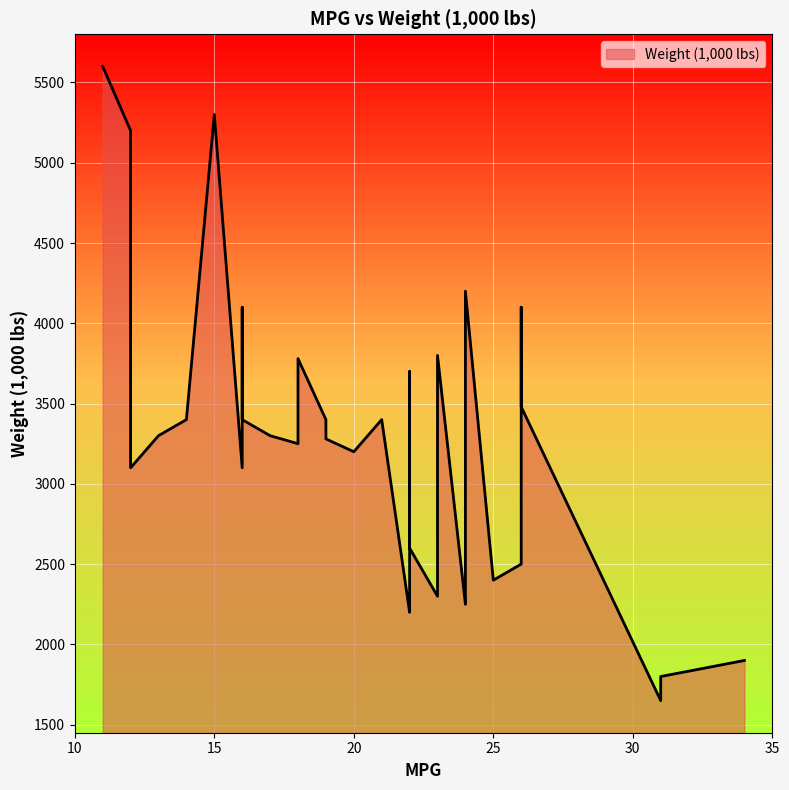

What is the difference between the maximum and minimum values?

3950